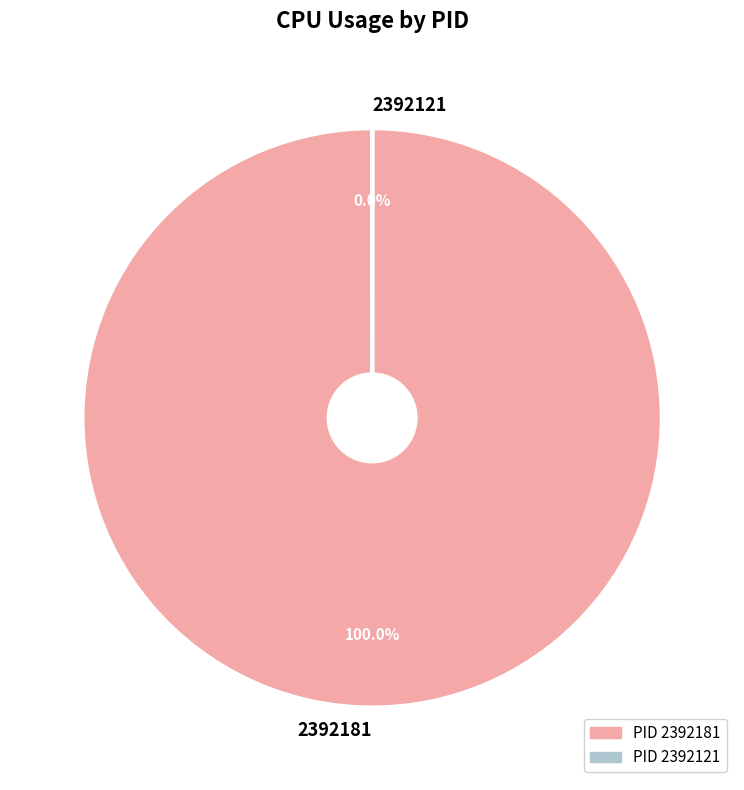

What percentage is NOT represented by 2392121?

100.0%